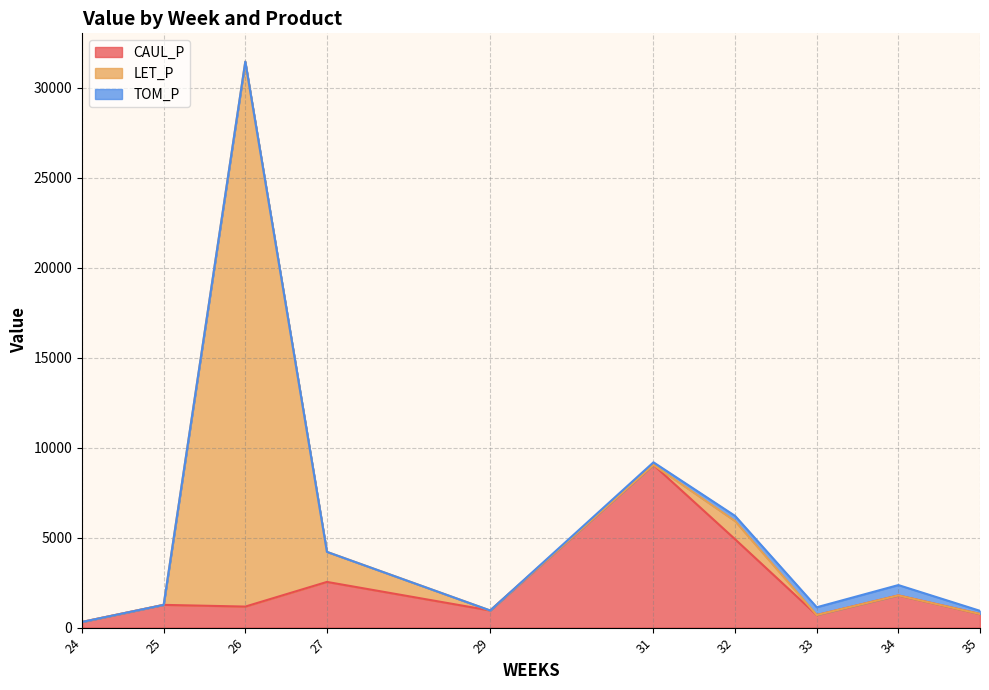

At which category is the sum across all series the highest?

26